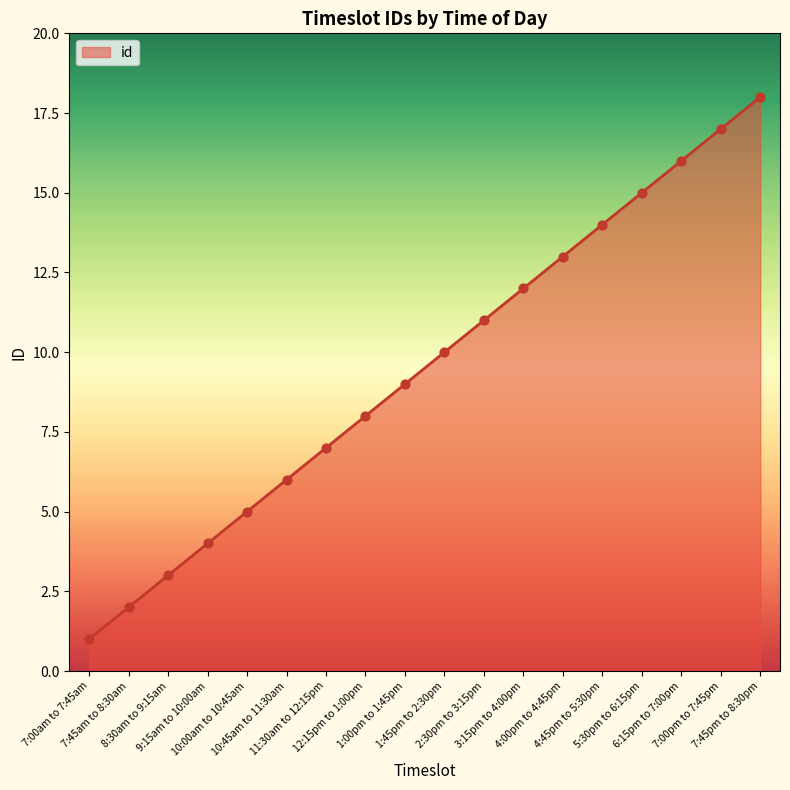

Which has a higher value, 6:15pm to 7:00pm or 7:45am to 8:30am?

6:15pm to 7:00pm